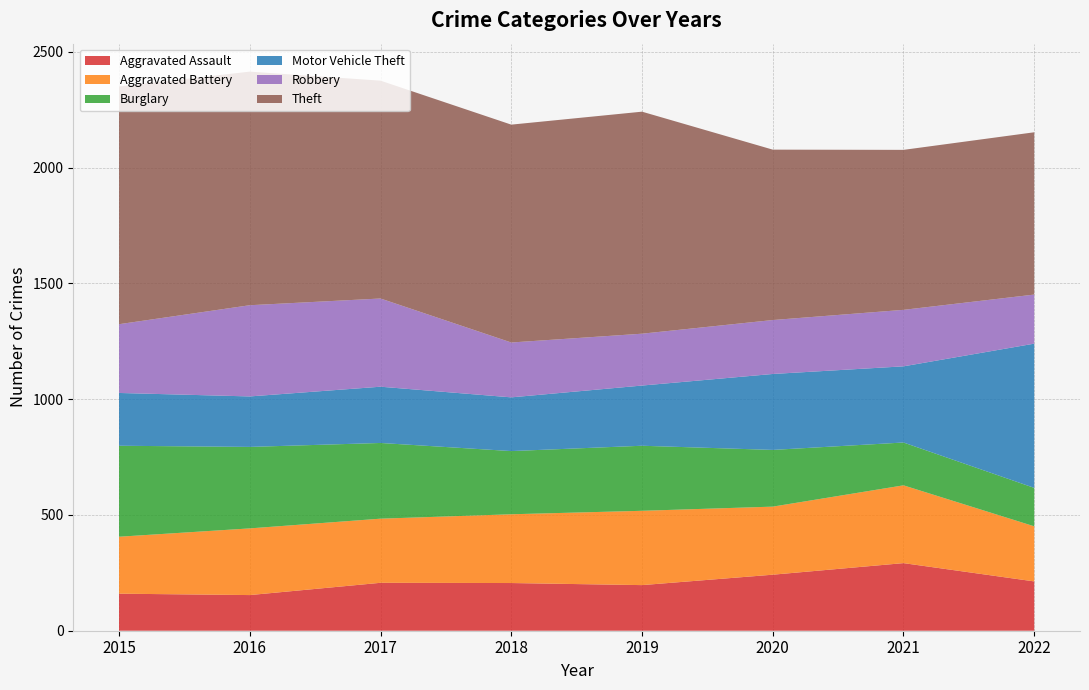

What is the total value across all series at 2020?

2078